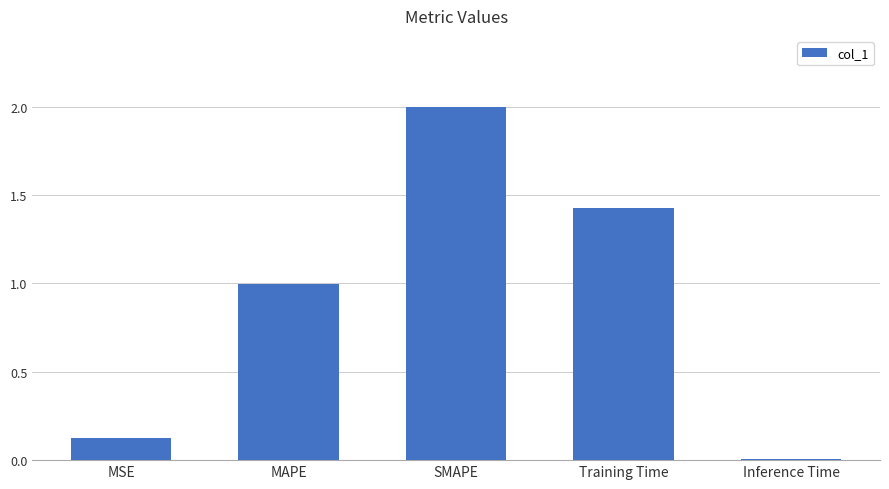

Rank the categories by value from lowest to highest.

Inference Time, MSE, MAPE, Training Time, SMAPE